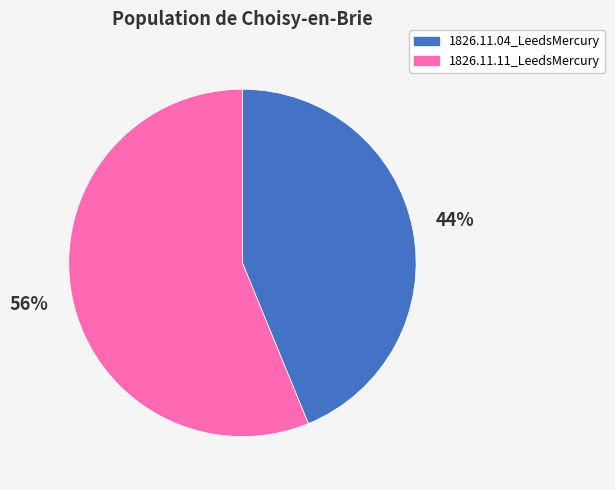

To the nearest percent, what is the difference between the largest and smallest slice percentages?

12%